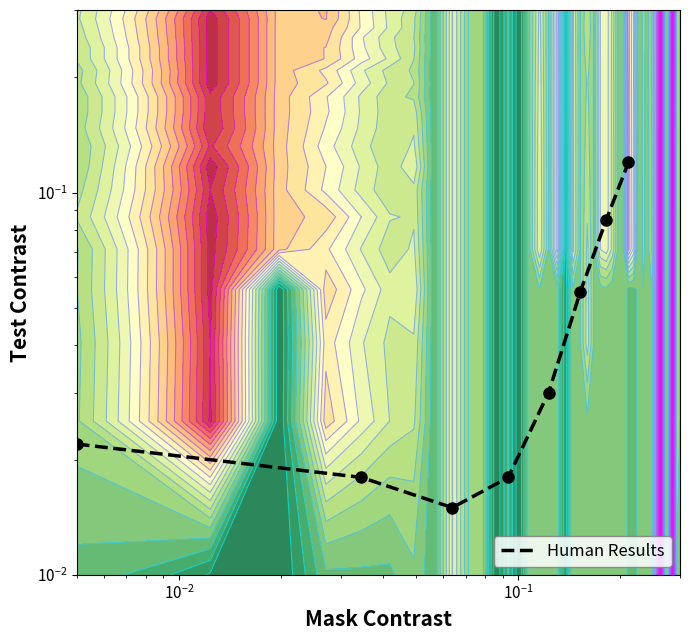

Count the number of categories in the chart.

8